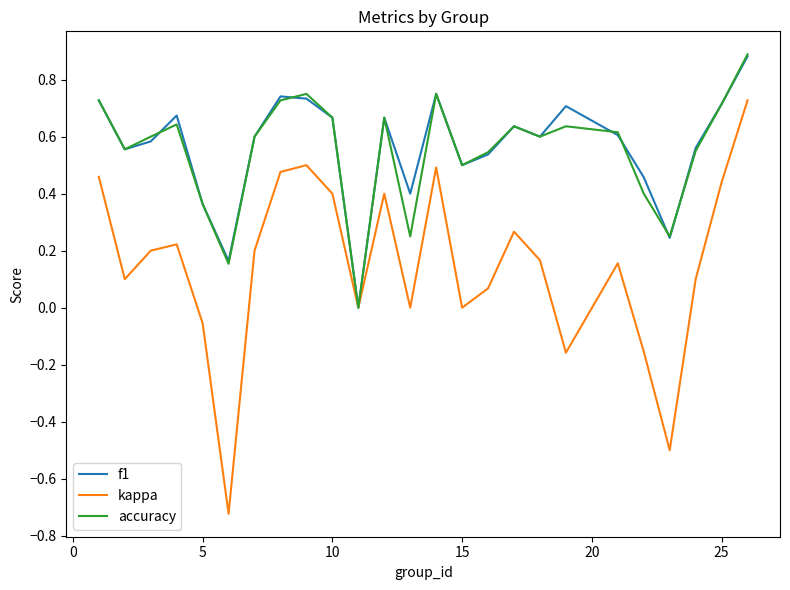

Which series has the widest spread of values?

kappa